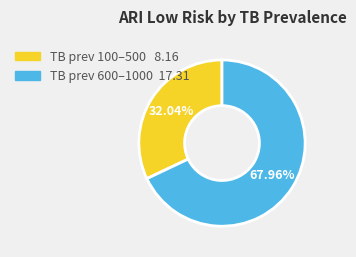

How many slices are in this pie chart?

2